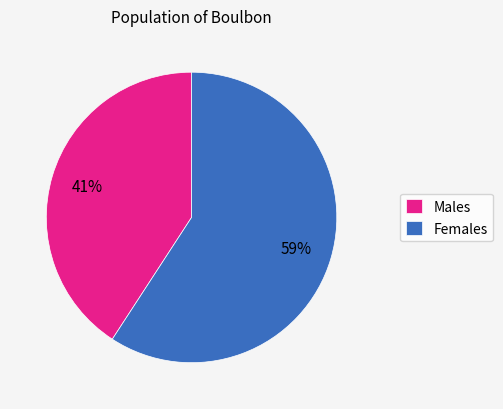

Combined, do Females and Males account for over 50%?

Yes